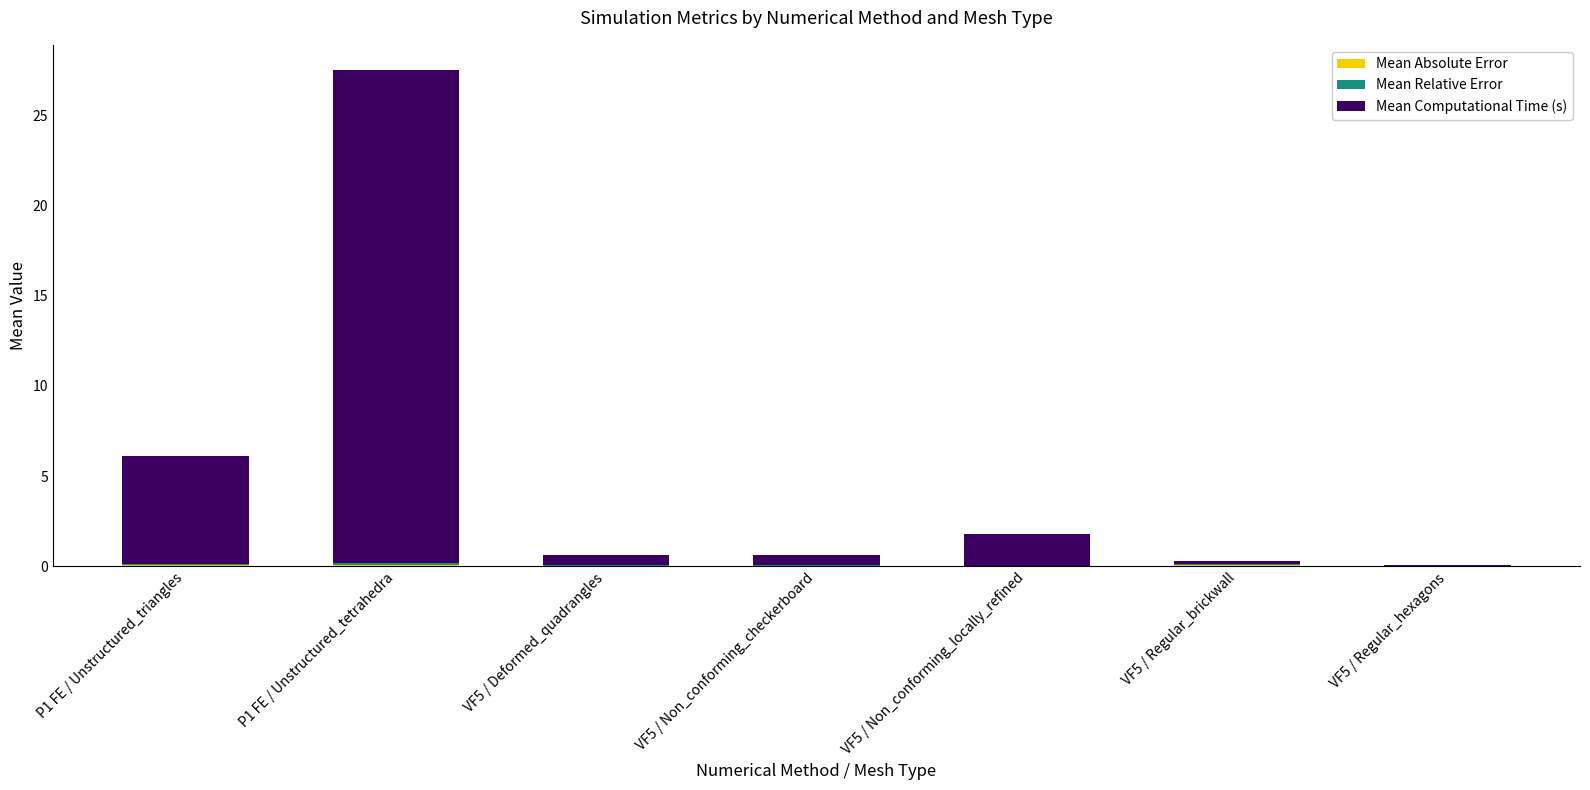

How many series are shown in this chart?

3